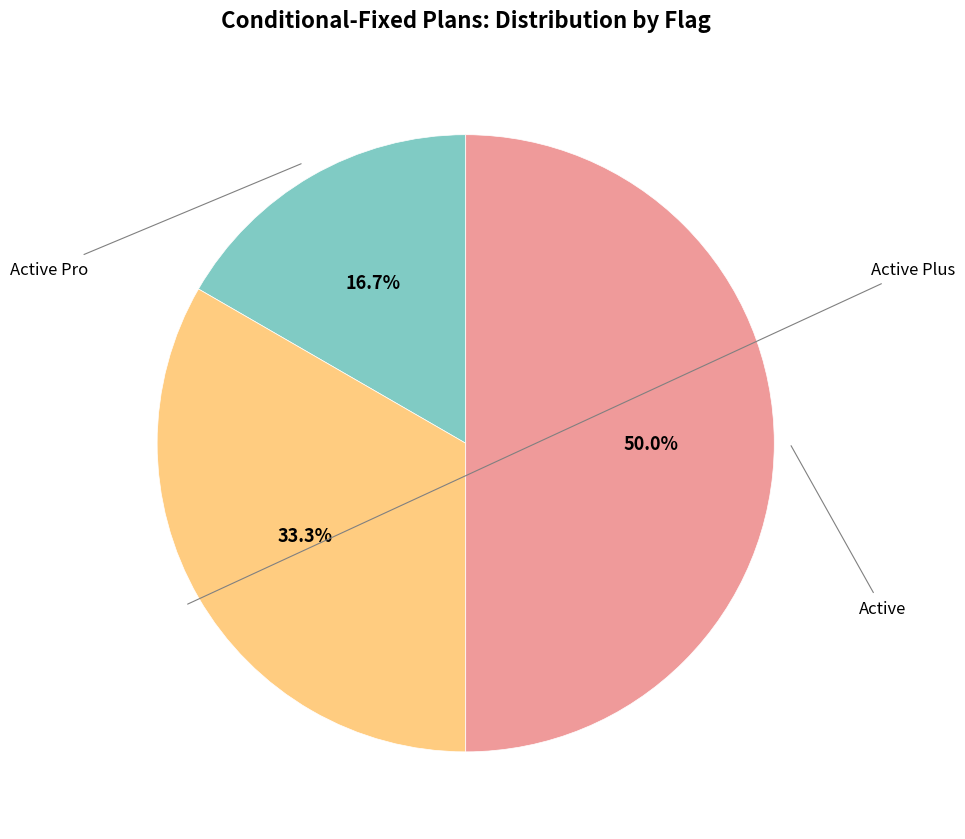

How many slices are in this pie chart?

3